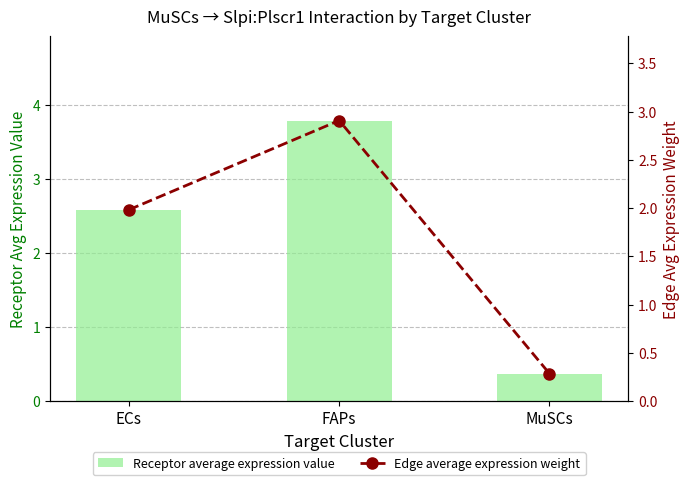

What is the label of the 2nd bar from the left?

FAPs